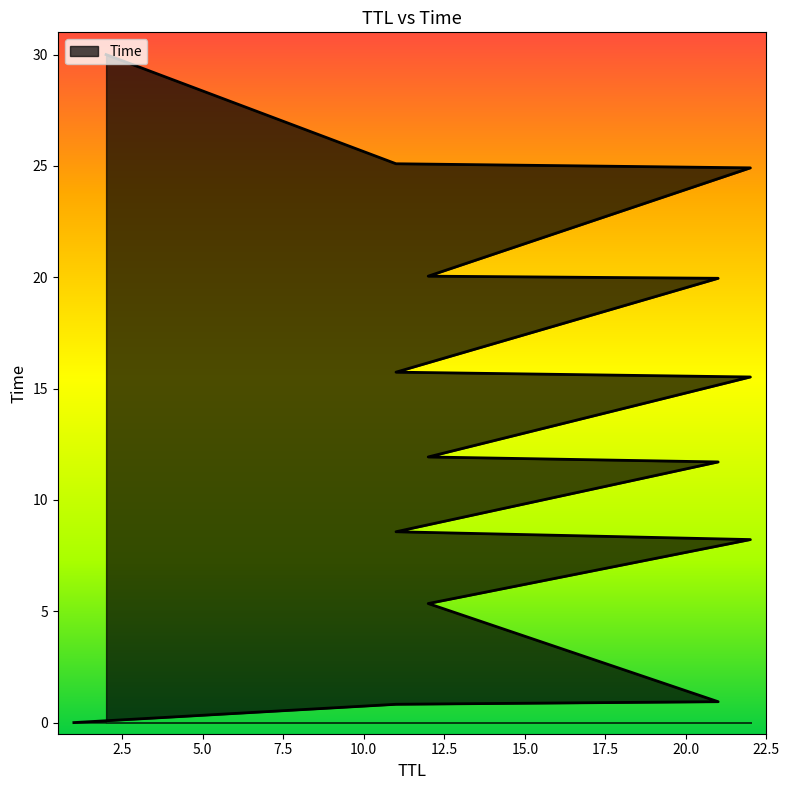

How many data points are above 11?

9